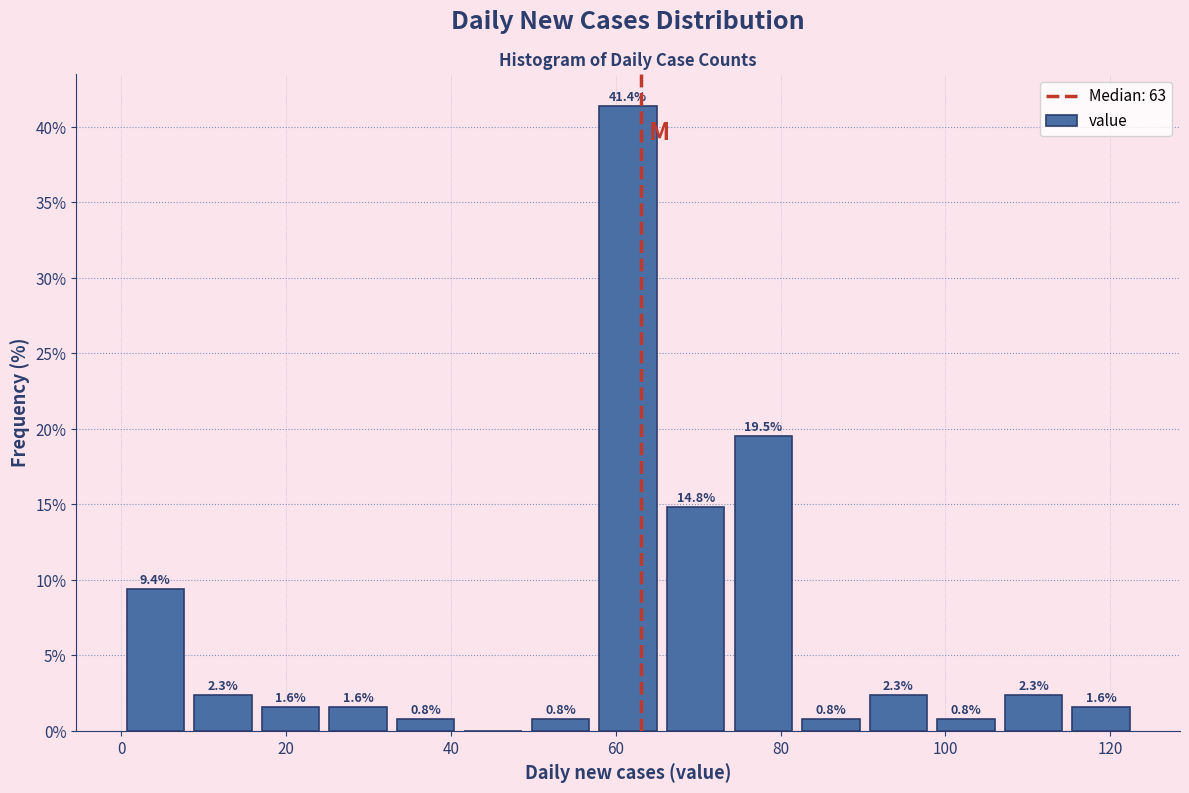

Which range on the x-axis has the tallest bar?

57.4 to 65.6